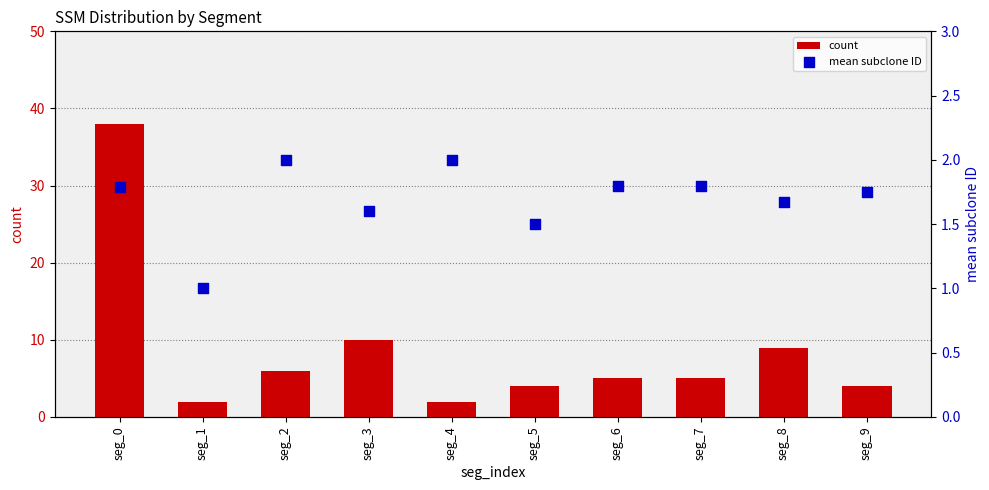

Which series has the largest total across all categories?

count